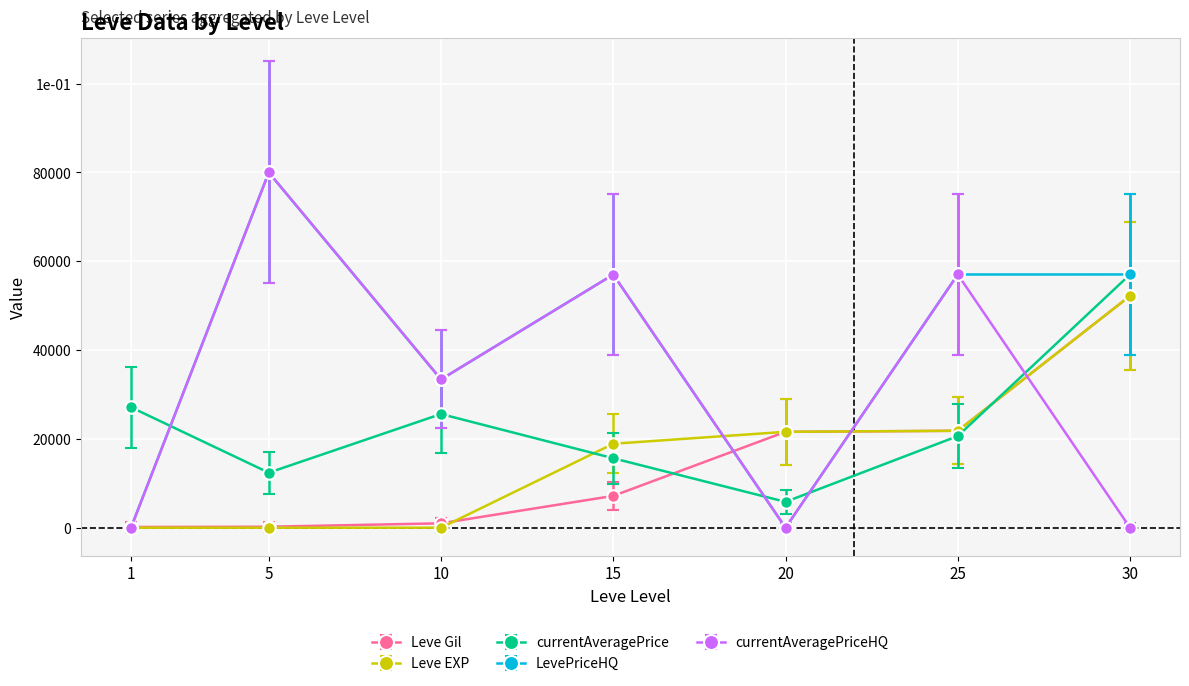

How many times do Leve EXP and Leve Gil cross each other?

1